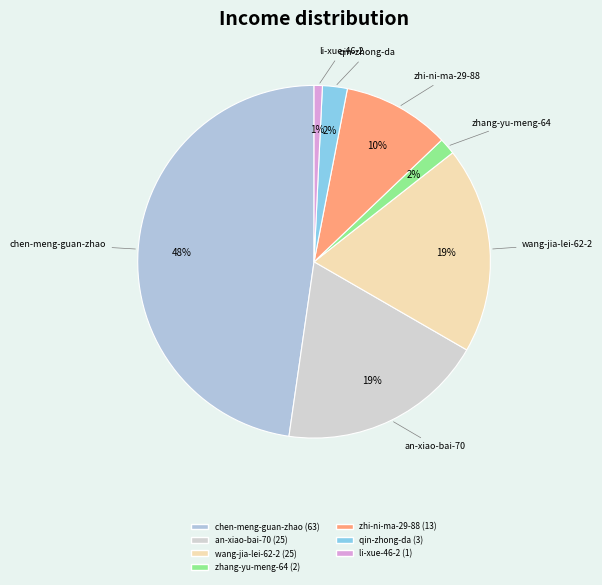

Count the number of slices in the pie.

7